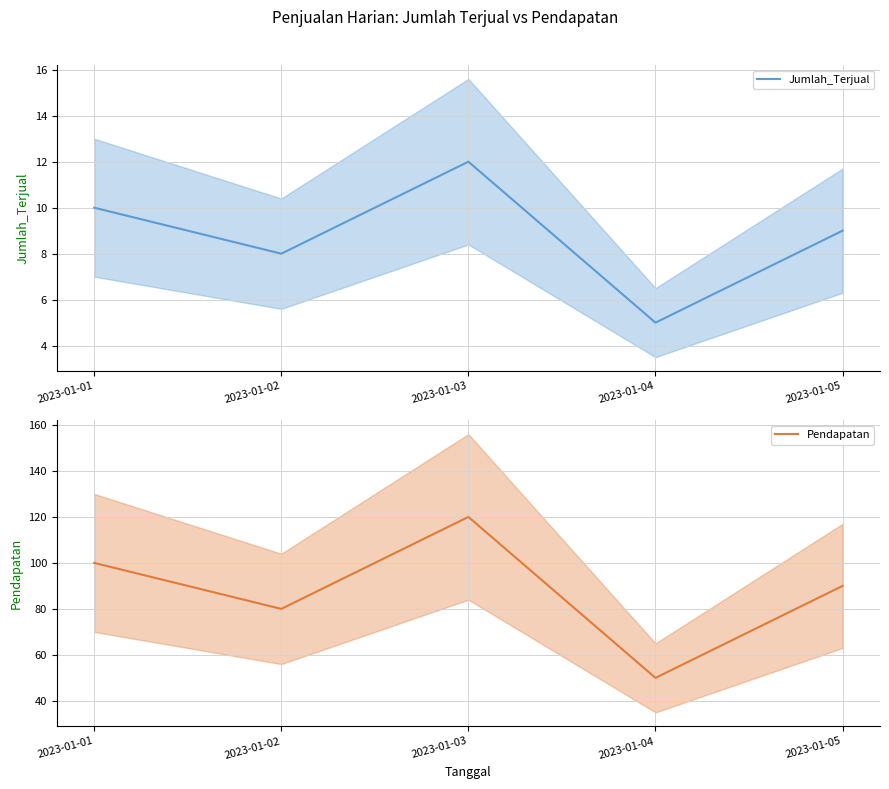

Does the chart have visible grid lines?

Yes